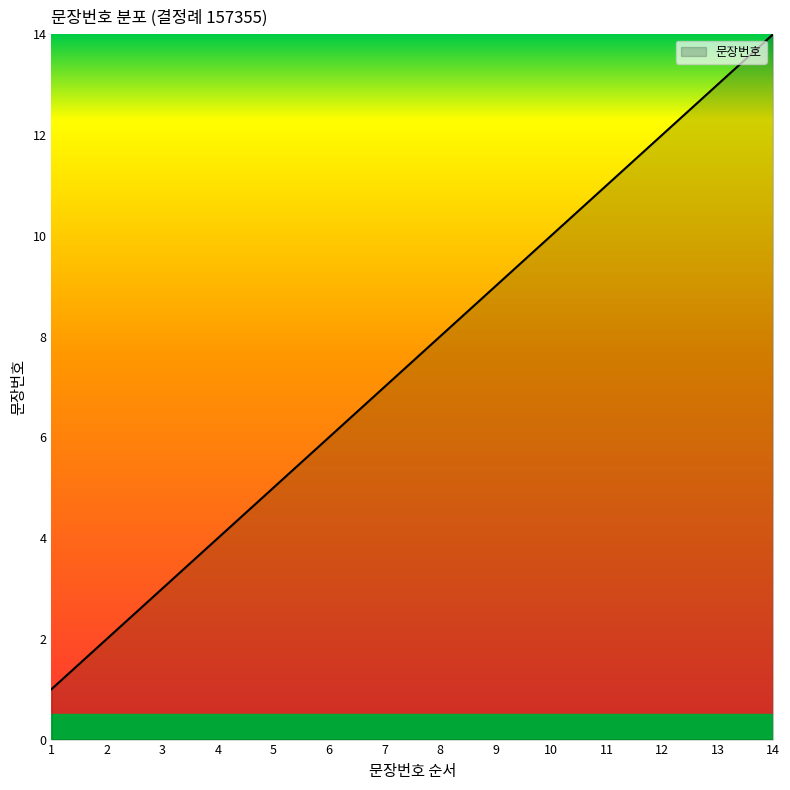

What is the difference between the second highest and second lowest values?

11